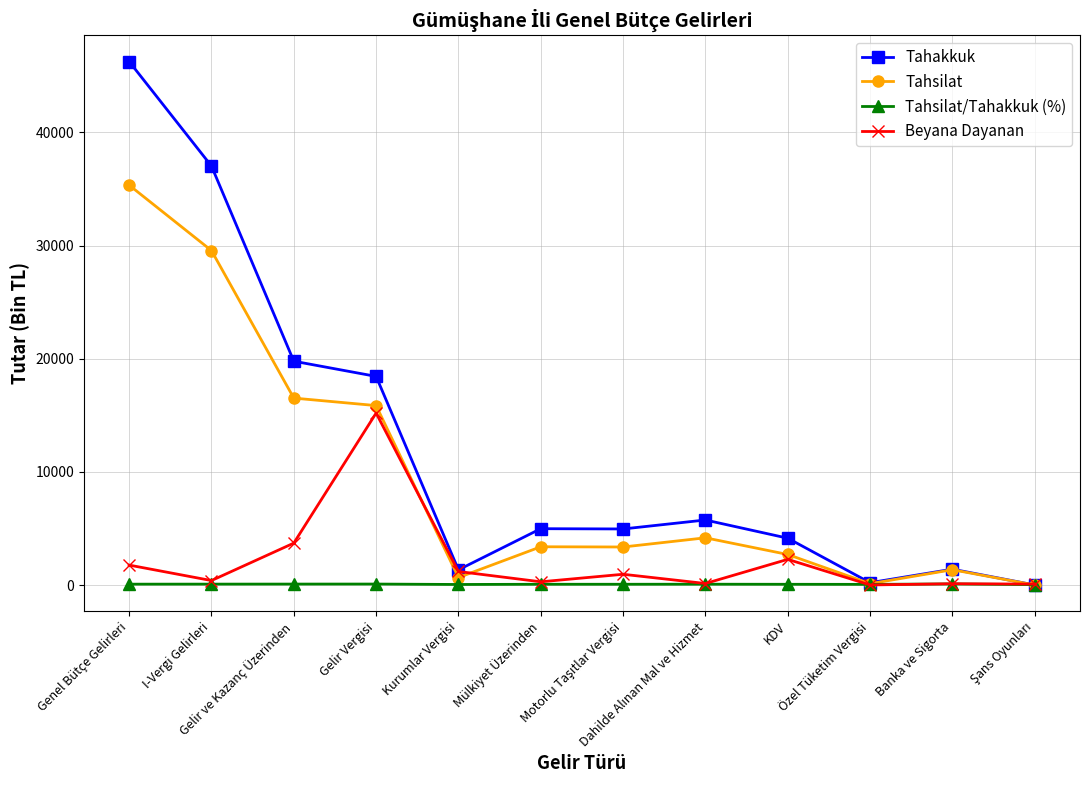

At how many categories does at least one series exceed 16829?

4